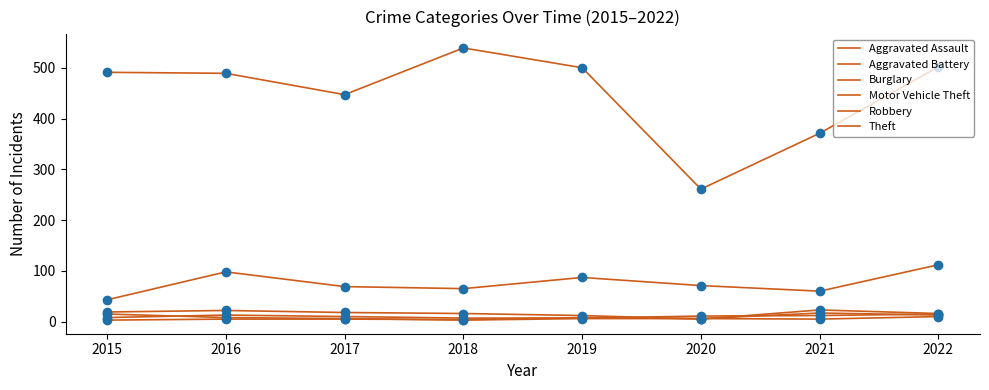

Does the chart have visible grid lines?

No